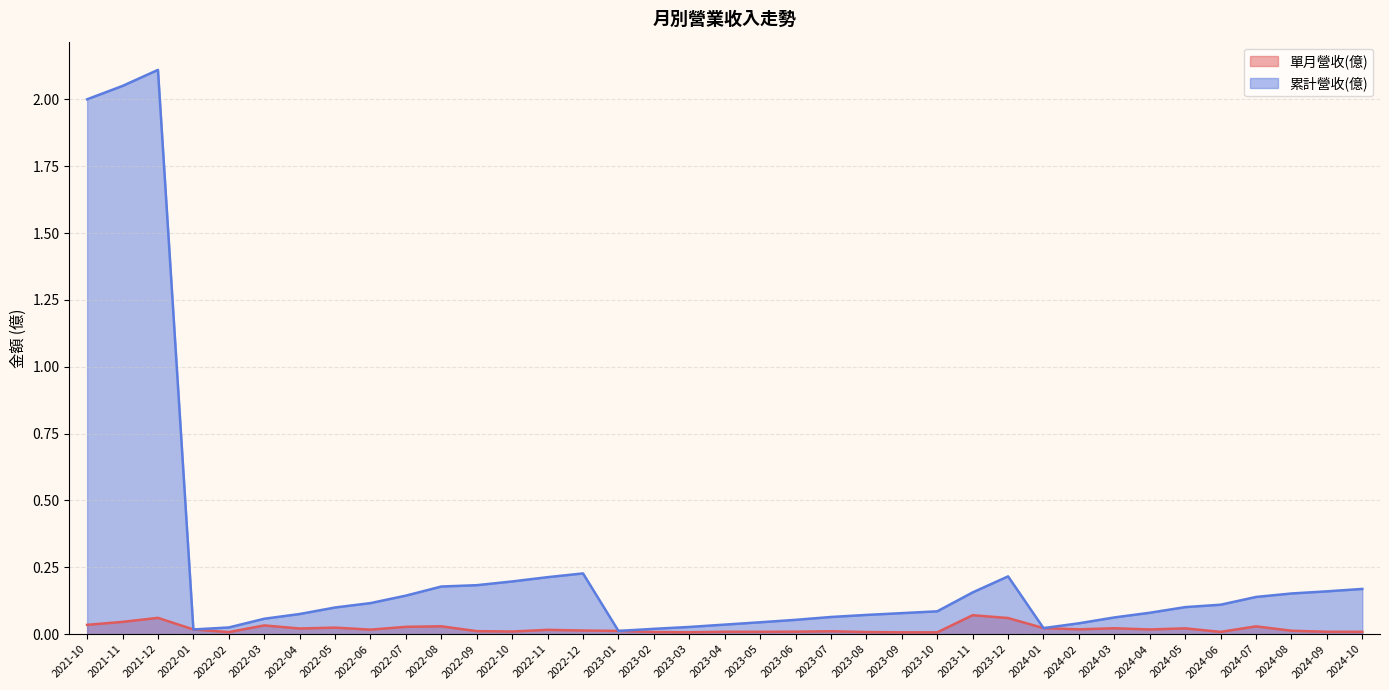

Is the value of 單月營收(億) at 2022-04 greater than the value of 累計營收(億) at 2024-08?

No